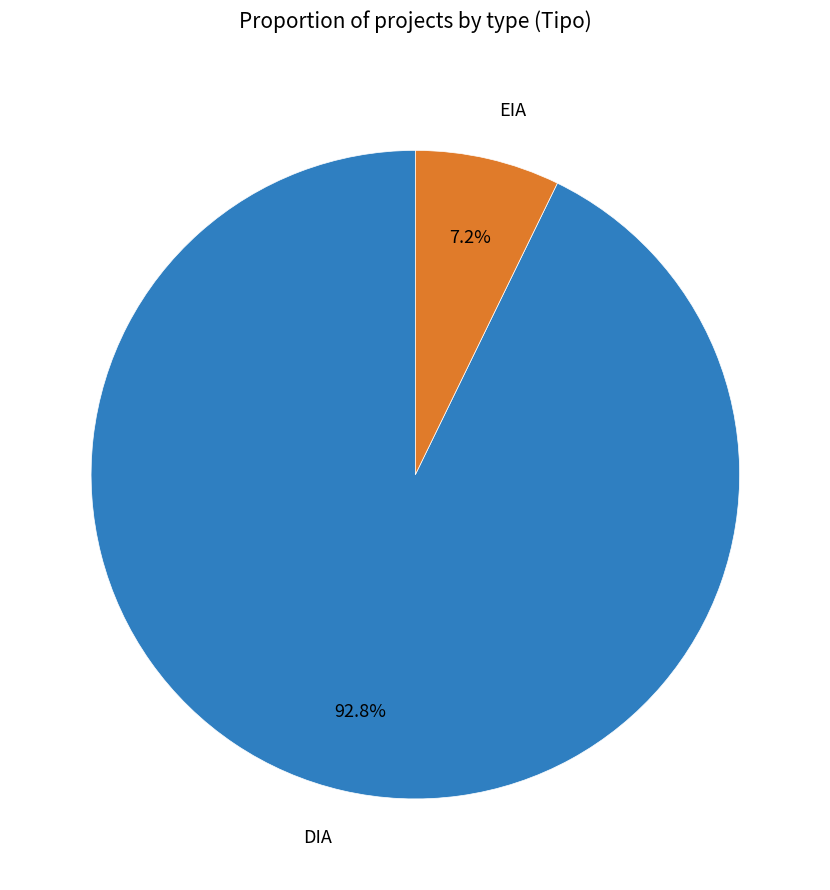

True or false: DIA accounts for 93% of the total.

True